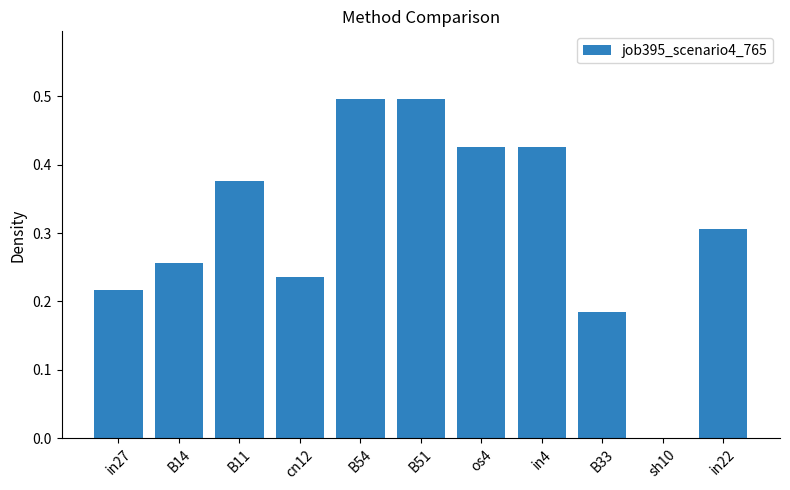

The chart shows a value of 0.1 at B14. True or false?

False